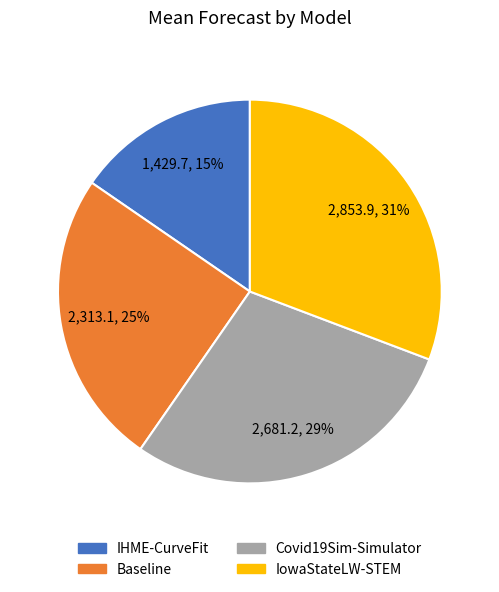

To the nearest percent, what is the combined percentage of Covid19Sim-Simulator and IHME-CurveFit?

44%